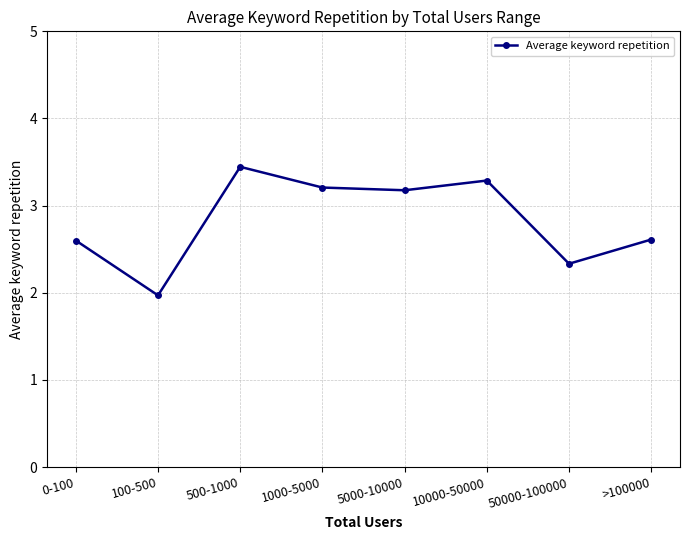

Is it true that the value at 50000-100000 is 2.3?

True